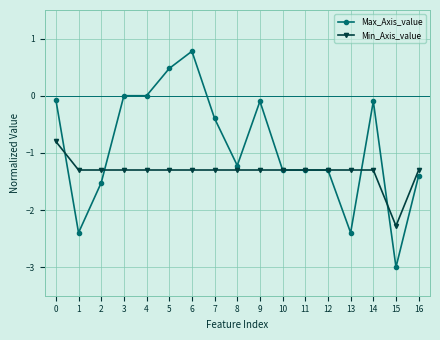

Rank the series by their maximum value, from highest to lowest.

Max_Axis_value, Min_Axis_value